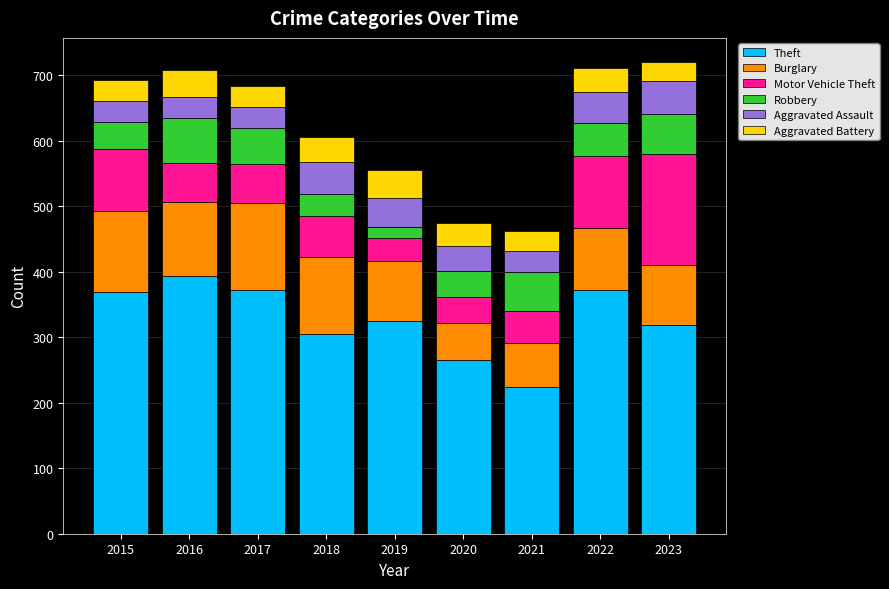

What is the difference between the second highest and second lowest values in the Theft series?

106